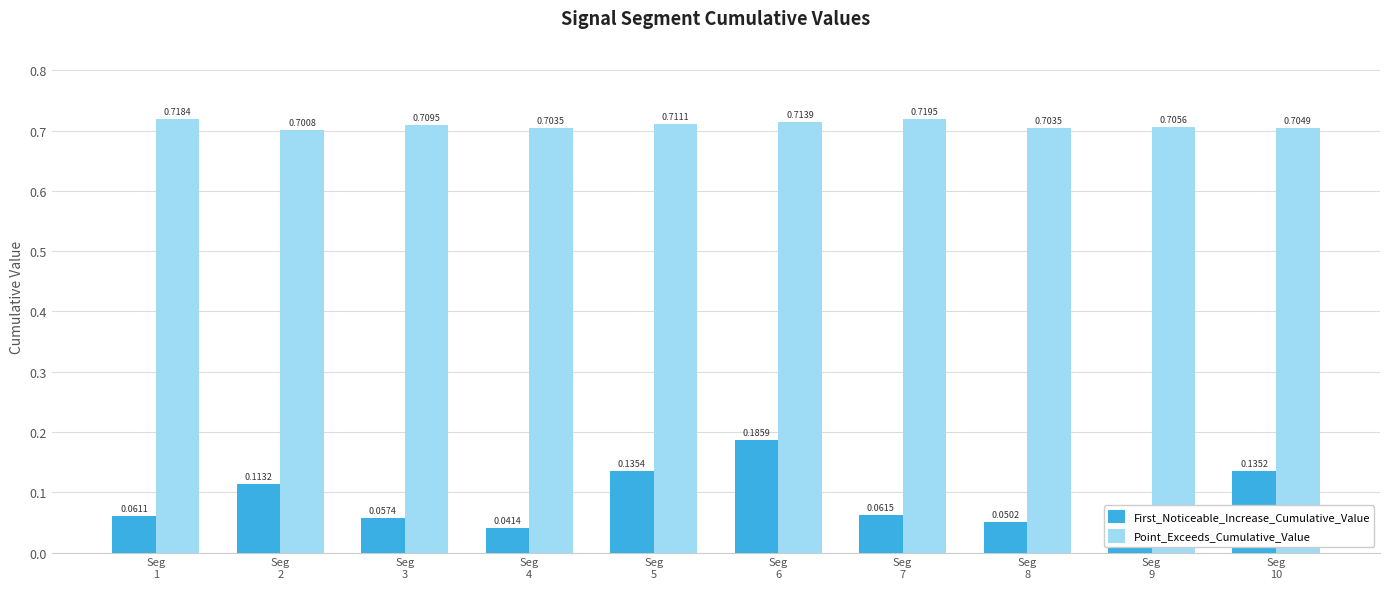

Which series has the largest total across all categories?

Point_Exceeds_Cumulative_Value